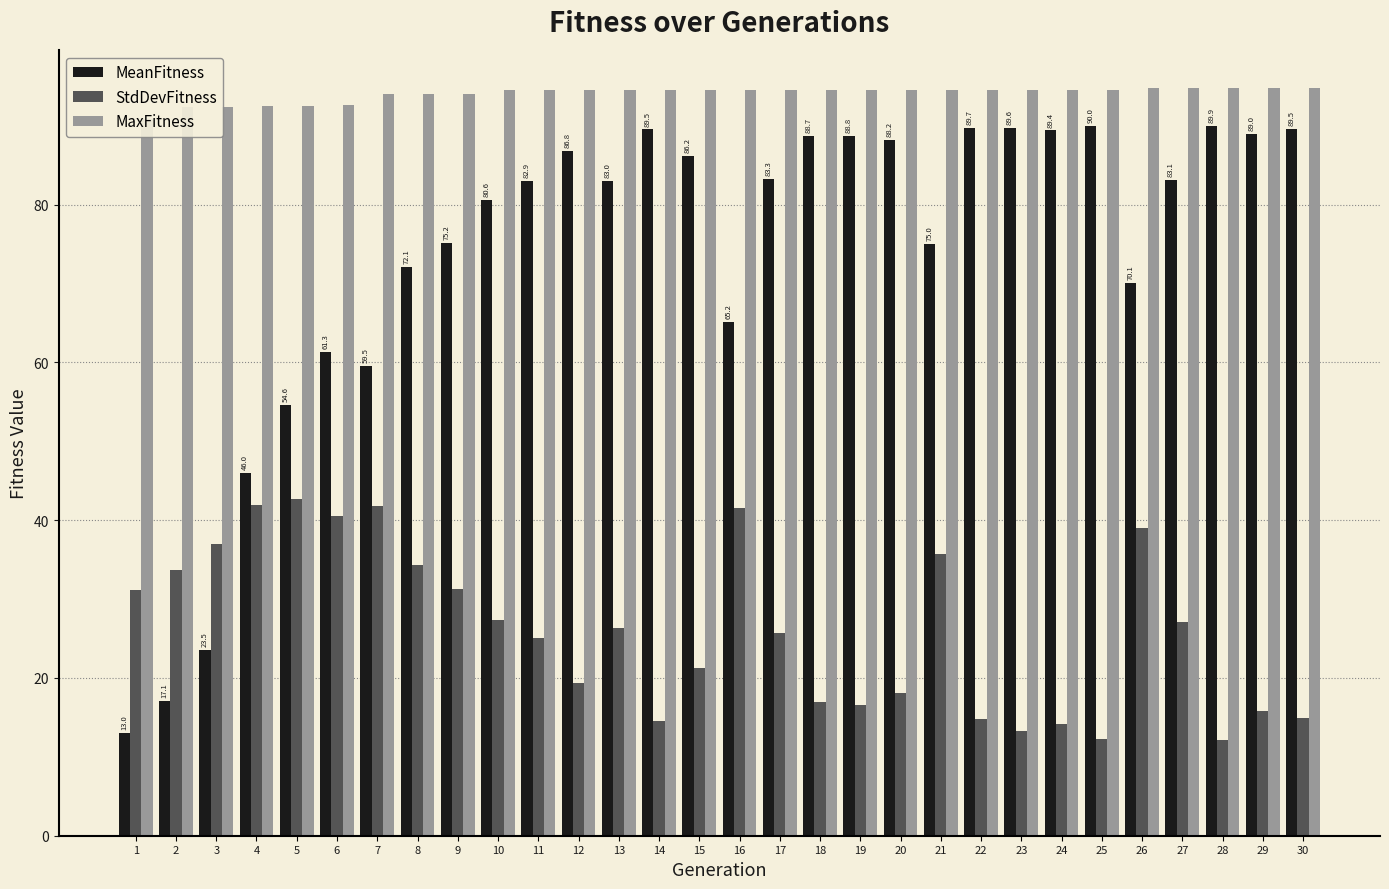

Reading right to left, extract all data points from this chart.

MeanFitness: 30=89.5	29=89.0	28=89.9	27=83.1	26=70.1	25=90.0	24=89.4	23=89.6	22=89.7	21=75.0	20=88.2	19=88.8	18=88.7	17=83.3	16=65.2	15=86.2	14=89.5	13=83.0	12=86.8	11=82.9	10=80.6	9=75.2	8=72.1	7=59.5	6=61.3	5=54.6	4=46.0	3=23.5	2=17.1	1=13.0
StdDevFitness: 30=14.9	29=15.8	28=12.2	27=27.1	26=39.0	25=12.3	24=14.1	23=13.2	22=14.8	21=35.7	20=18.1	19=16.5	18=16.9	17=25.7	16=41.6	15=21.2	14=14.5	13=26.3	12=19.4	11=25.1	10=27.4	9=31.3	8=34.3	7=41.8	6=40.5	5=42.7	4=41.9	3=36.9	2=33.7	1=31.1
MaxFitness: 30=94.8	29=94.8	28=94.8	27=94.8	26=94.8	25=94.5	24=94.5	23=94.5	22=94.5	21=94.5	20=94.5	19=94.5	18=94.5	17=94.5	16=94.5	15=94.5	14=94.5	13=94.5	12=94.5	11=94.5	10=94.5	9=94.0	8=94.0	7=94.0	6=92.6	5=92.5	4=92.5	3=92.4	2=92.4	1=90.9